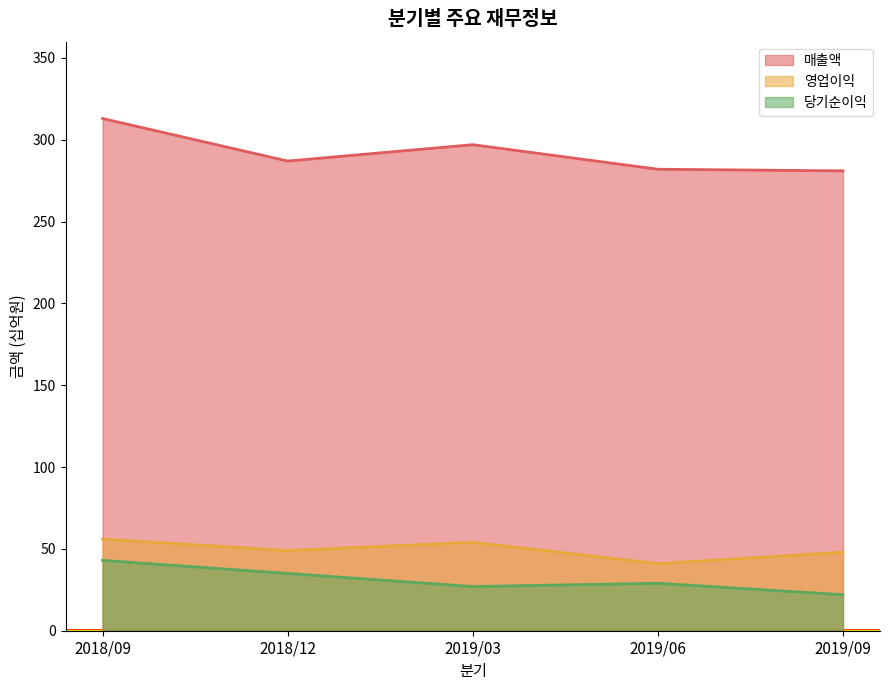

Which label corresponds to the largest value in the chart?

2018/09